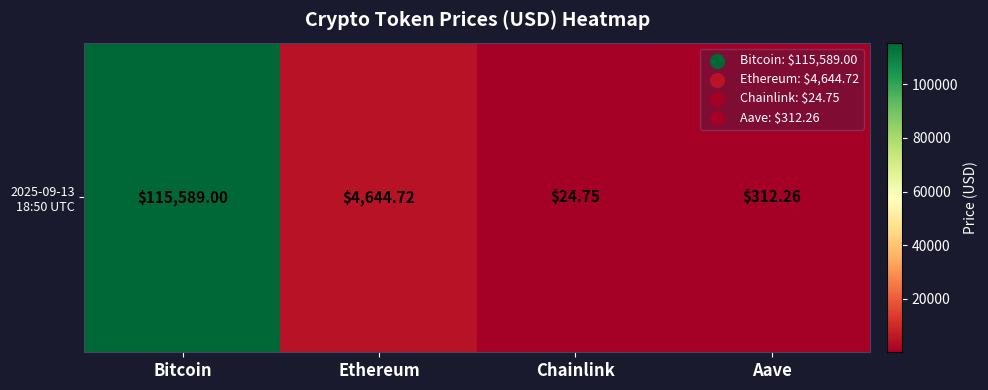

Count the number of values greater than 4644.

2